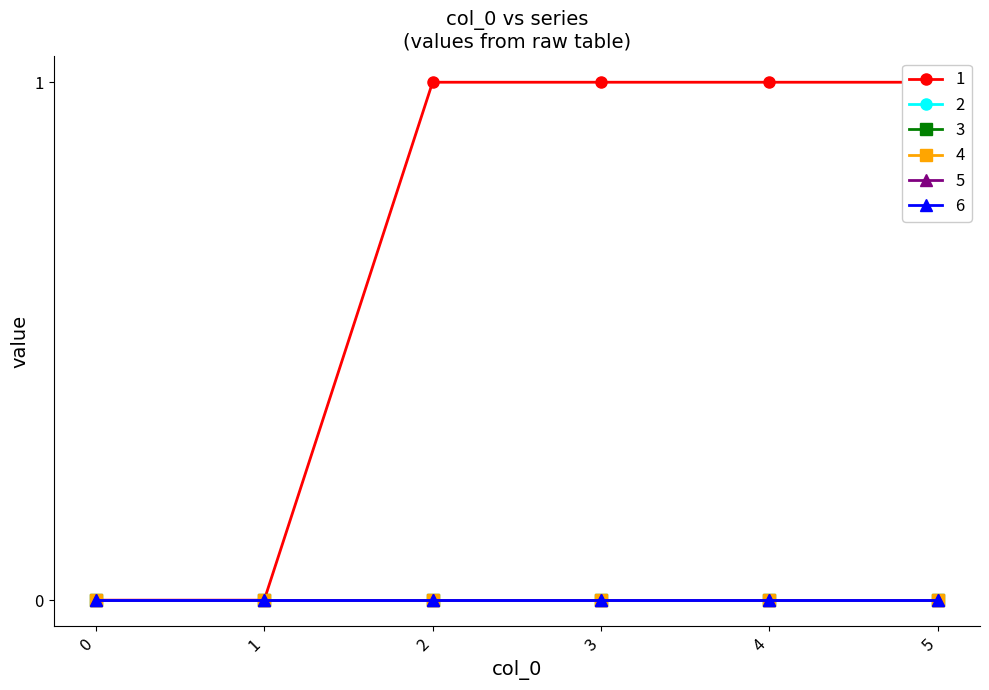

Between 3 and 4, which series saw the biggest shift?

1